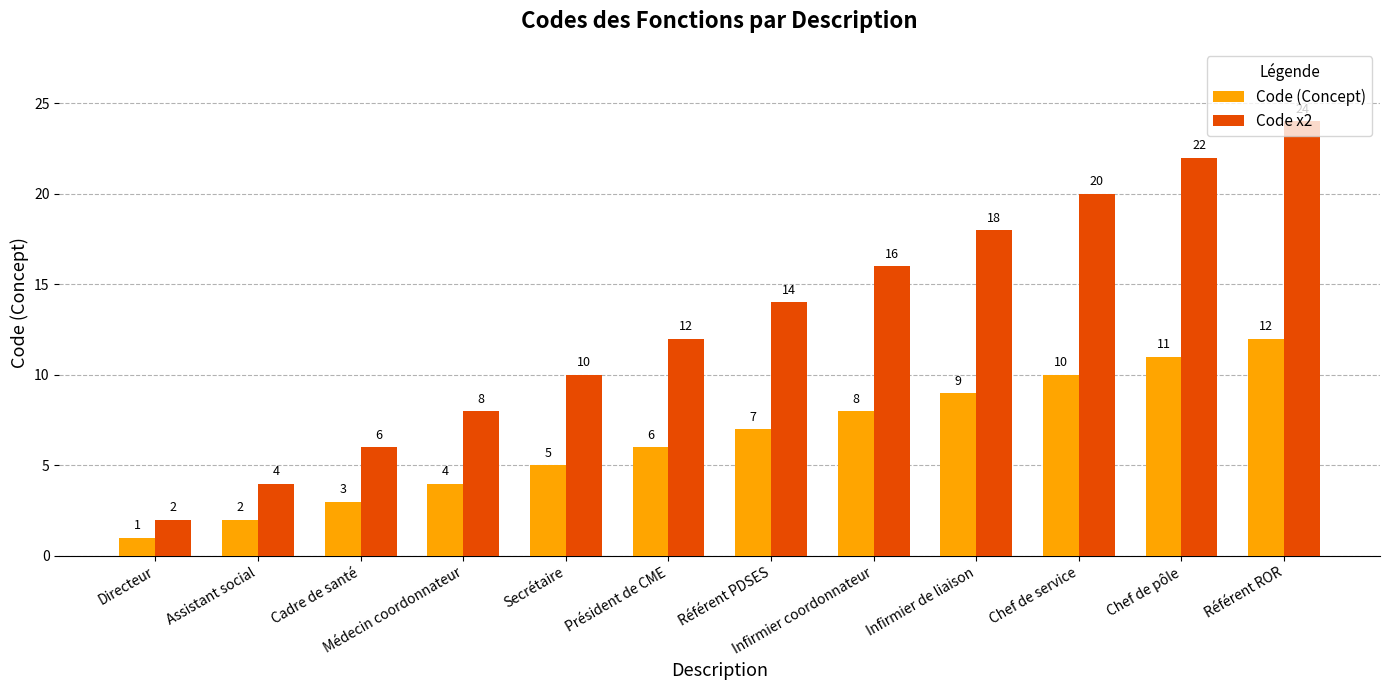

How many data points does each series have?

12